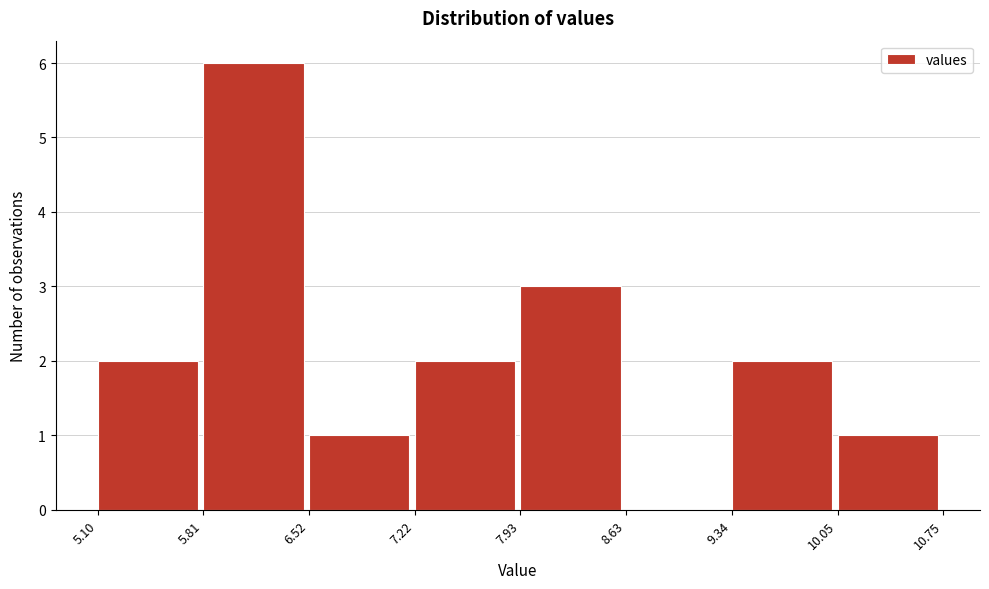

Which range on the x-axis has the tallest bar?

5.81 to 6.52